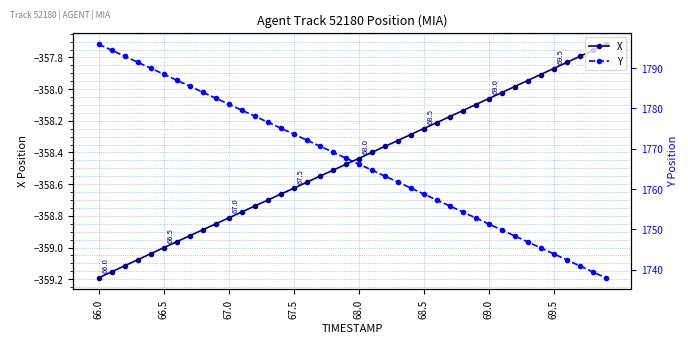

Is it true that Y equals 2688.5 at 11?

False